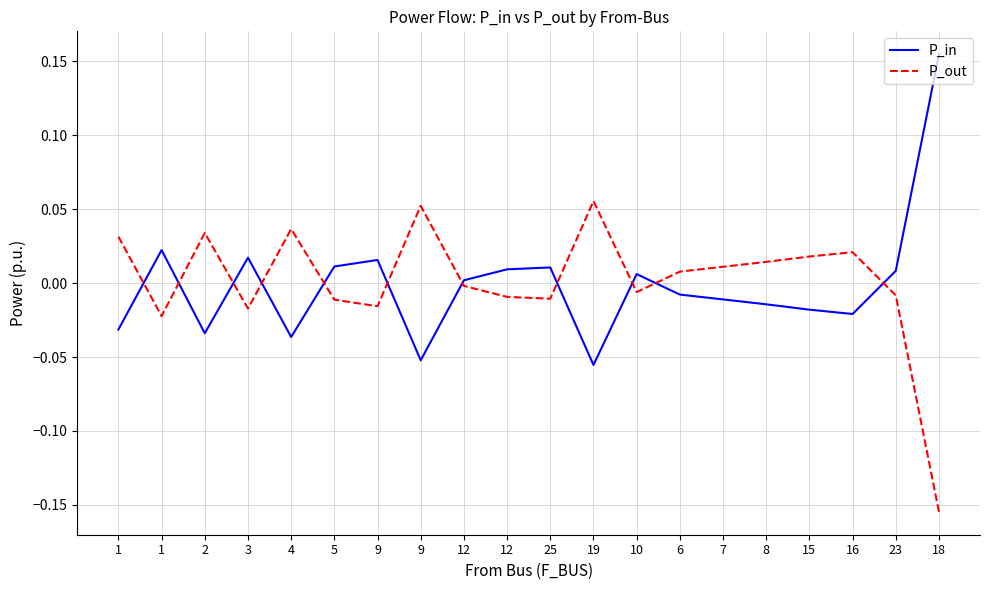

Is the value of P_out at 1 greater than the value of P_in at 10?

Yes